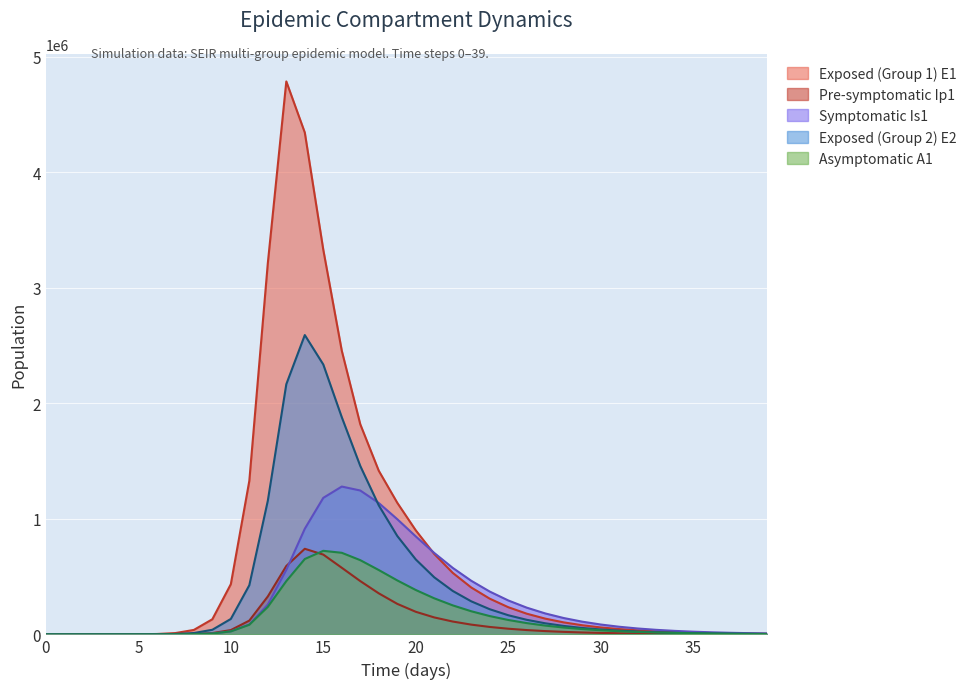

How many lines are shown in the chart?

5